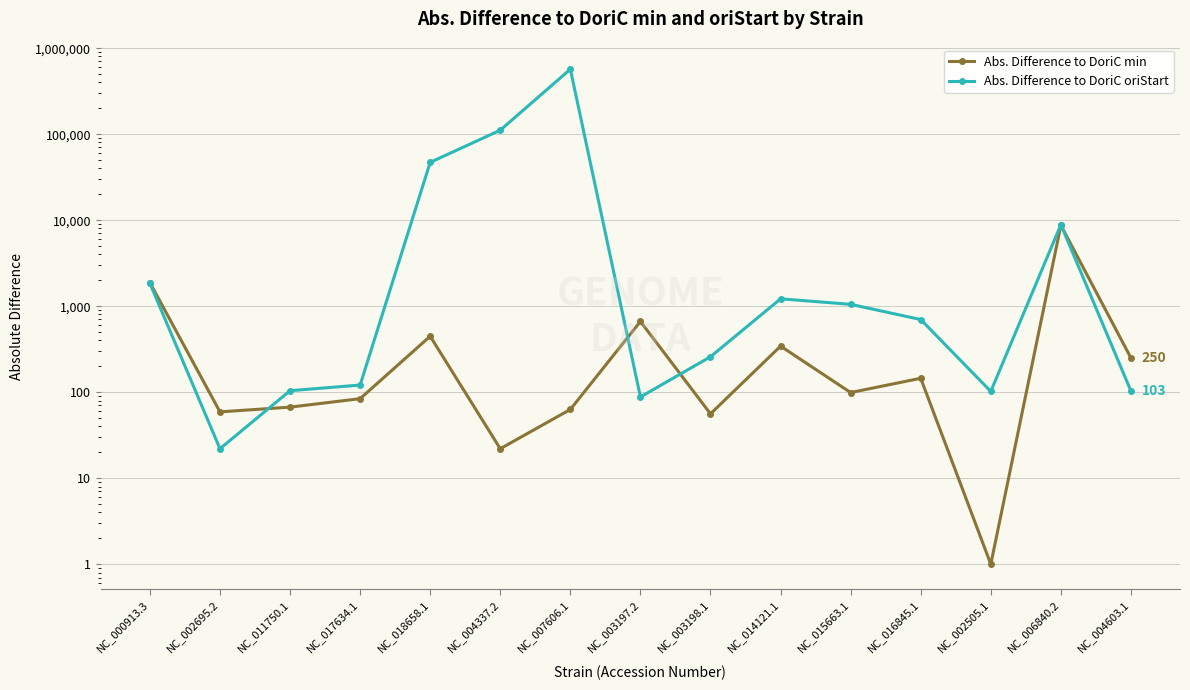

What is the label of the 11th point from the right?

NC_018658.1